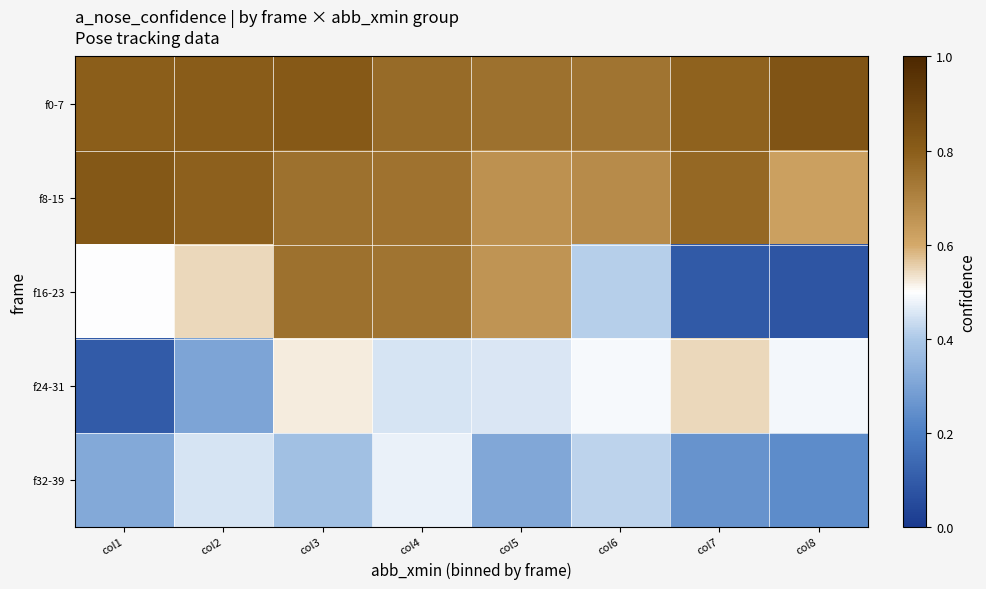

What is the difference between the highest and lowest values at col2?

0.5